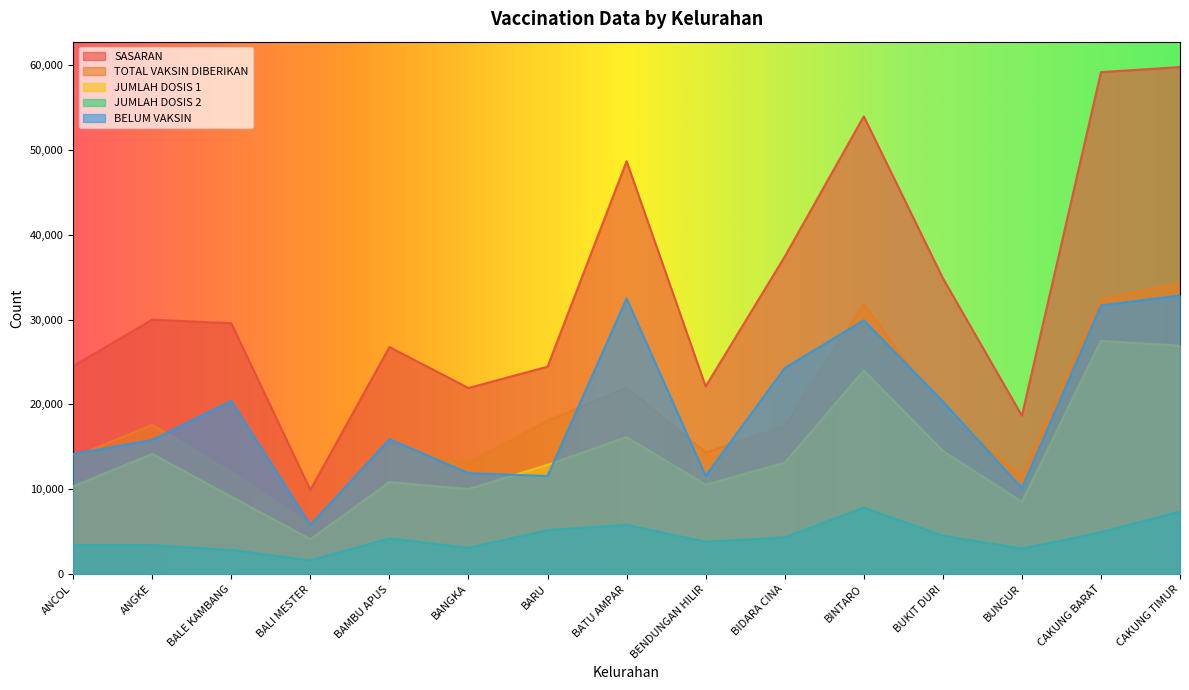

At BINTARO, list the series in order from smallest to largest.

JUMLAH DOSIS 2, JUMLAH DOSIS 1, BELUM VAKSIN, TOTAL VAKSIN DIBERIKAN, SASARAN